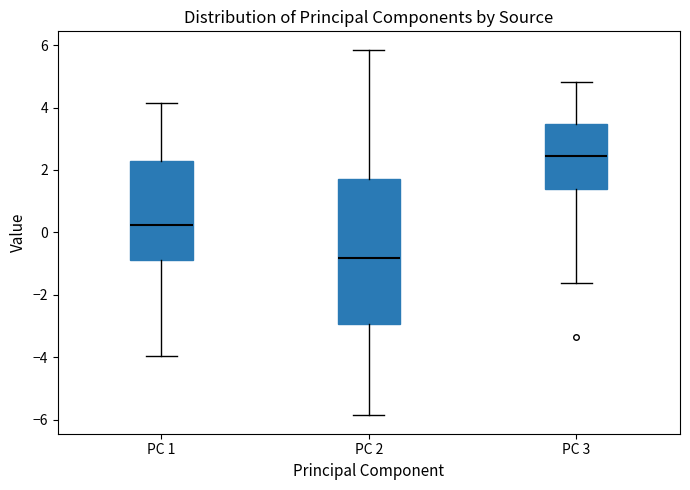

Which box has the lowest median line?

PC 2